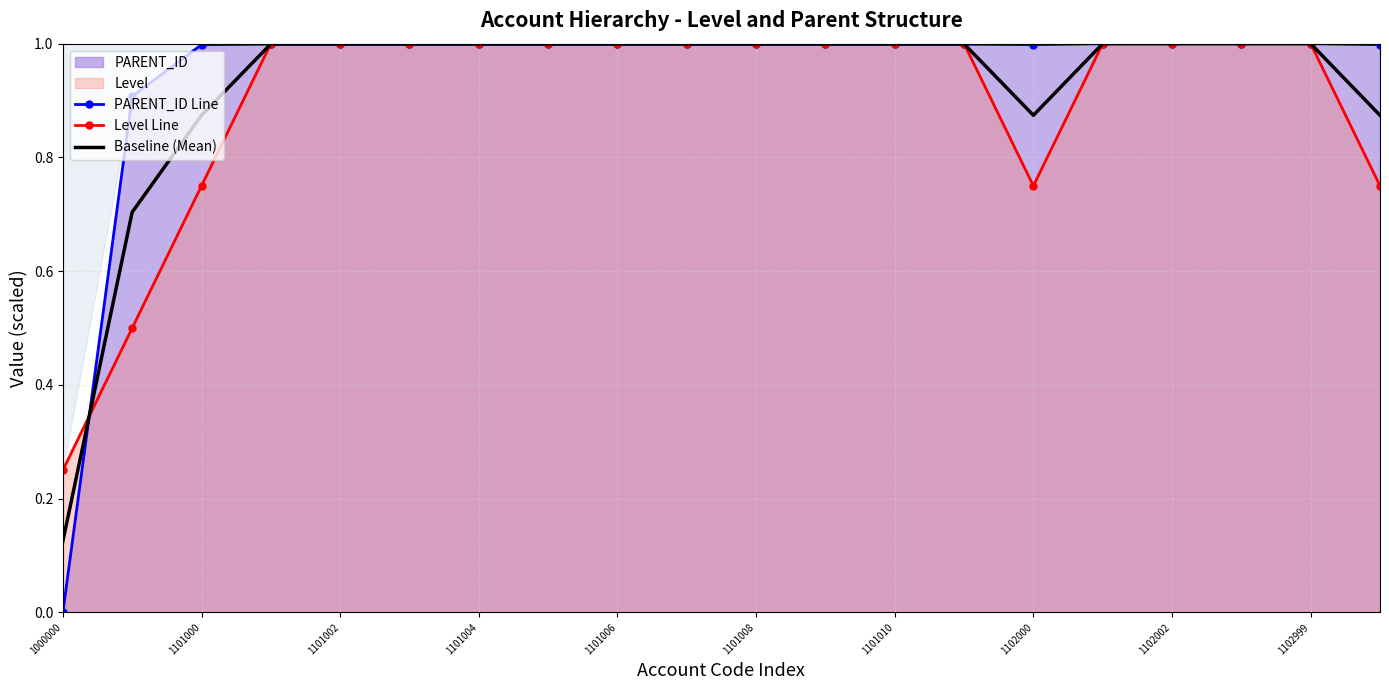

What is the maximum value for Level Line?

1.0